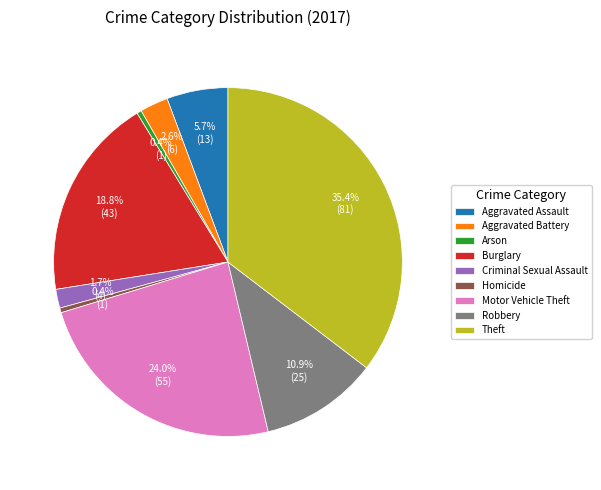

What is the largest slice in the pie chart?

Theft